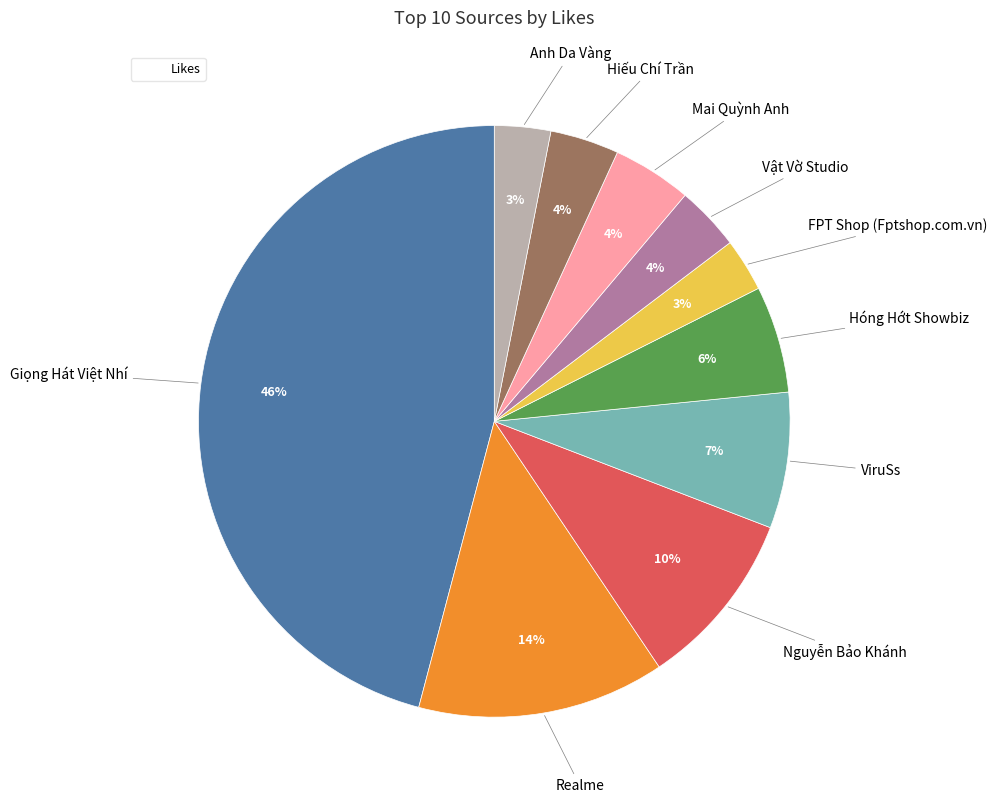

Is there a majority slice in this chart?

No